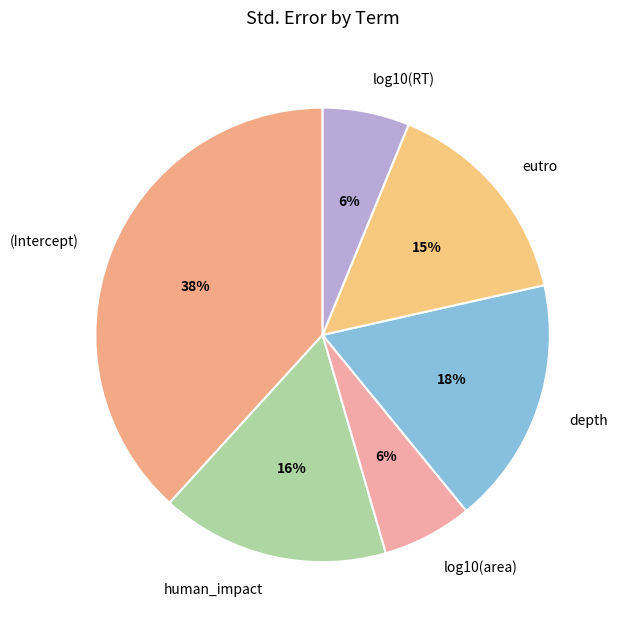

Is the sum of depth and eutro greater than half?

No